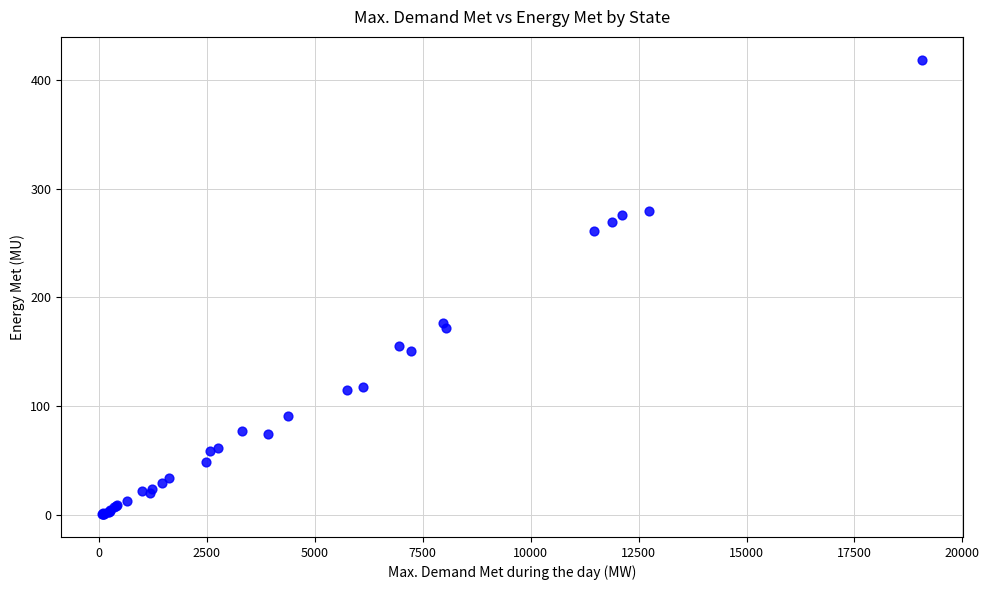

What Y value in the scatter plot is closest to 209?

176.9